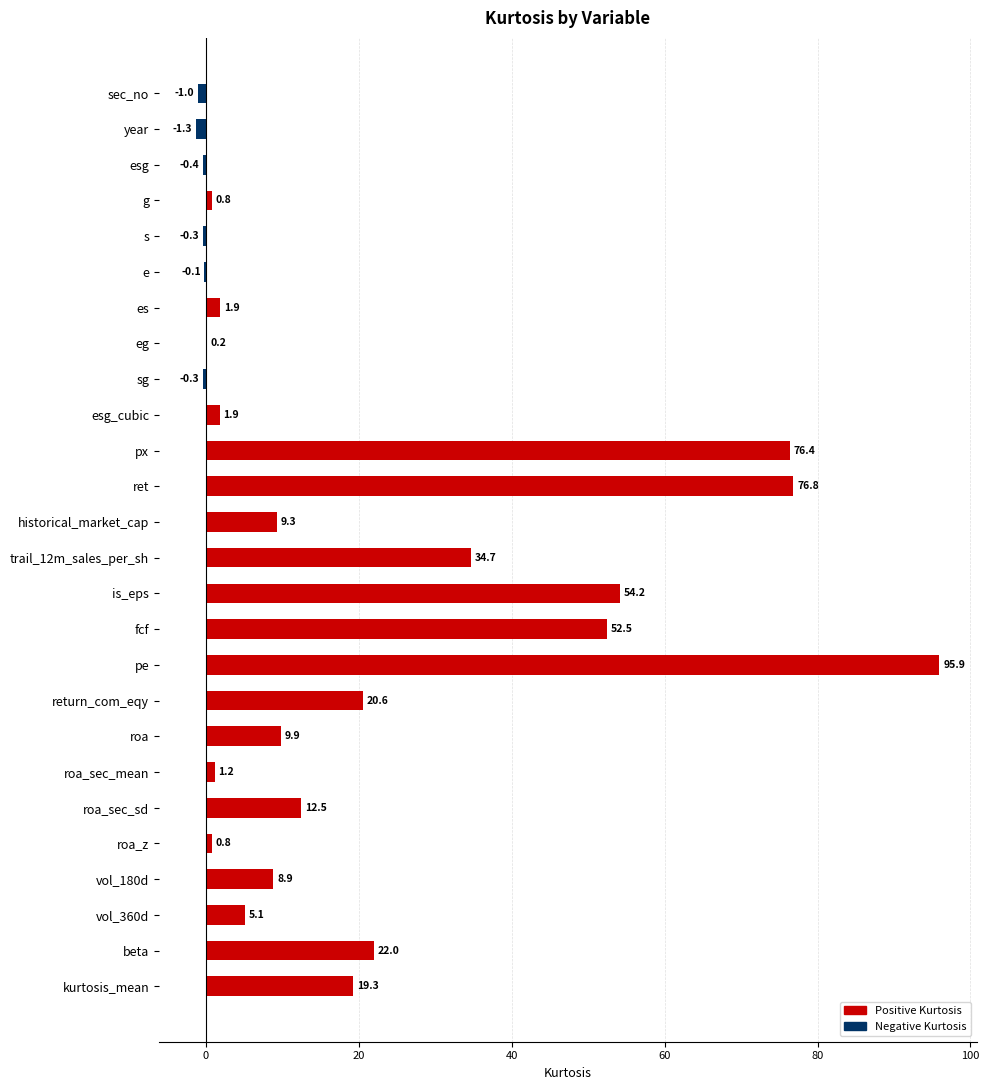

What is the ratio of the value at px to the value at vol_180d?

8.6